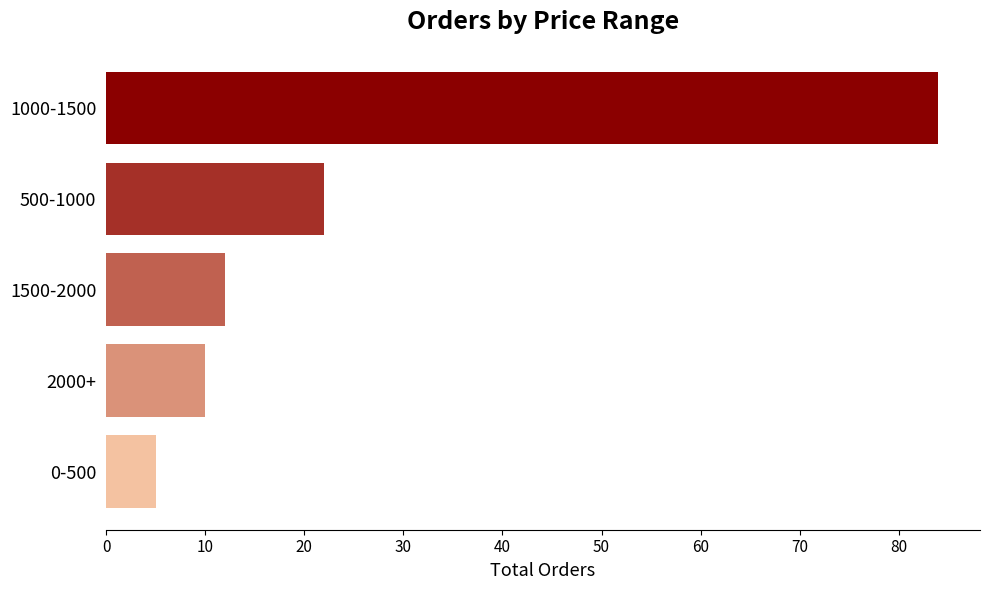

The chart shows a value of 84 at 1000-1500. True or false?

True